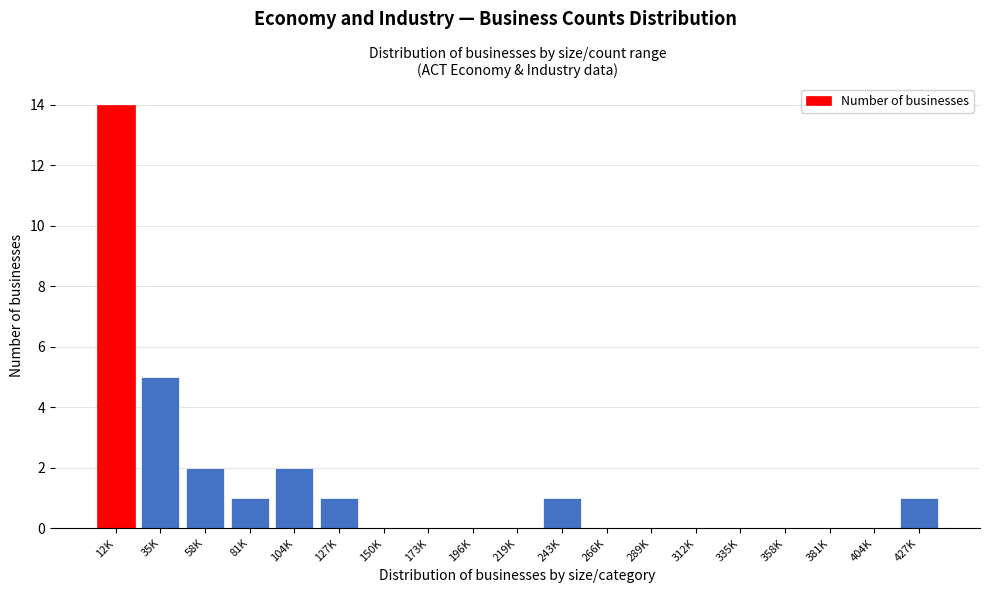

Reading left to right, extract all data points from this chart.

12K=14	35K=5	58K=2	81K=1	104K=2	127K=1	150K=0	173K=0	196K=0	219K=0	243K=1	266K=0	289K=0	312K=0	335K=0	358K=0	381K=0	404K=0	427K=1